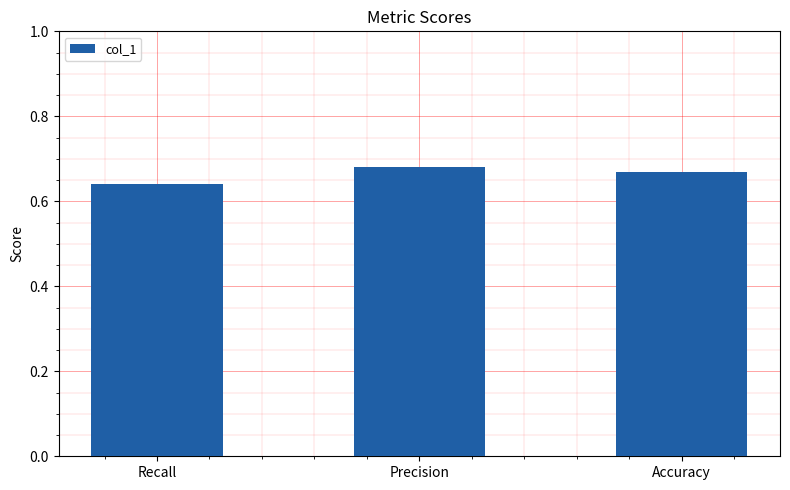

What is the sum of all values?

2.0